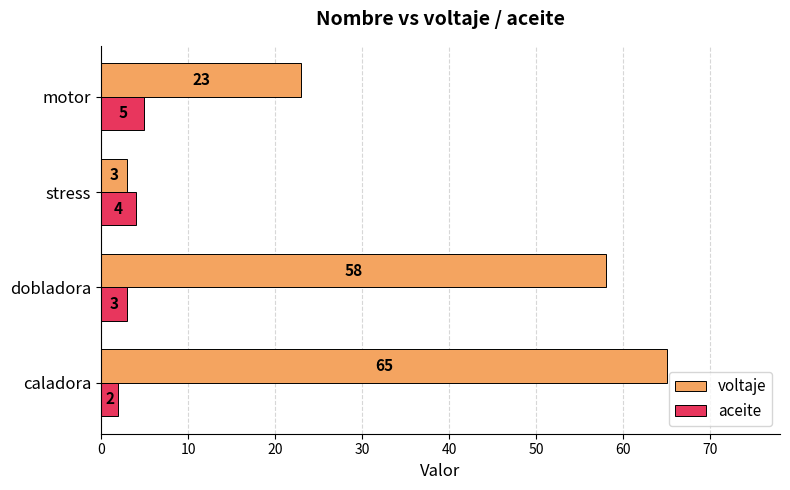

Rank the series by their average value, from lowest to highest.

aceite, voltaje